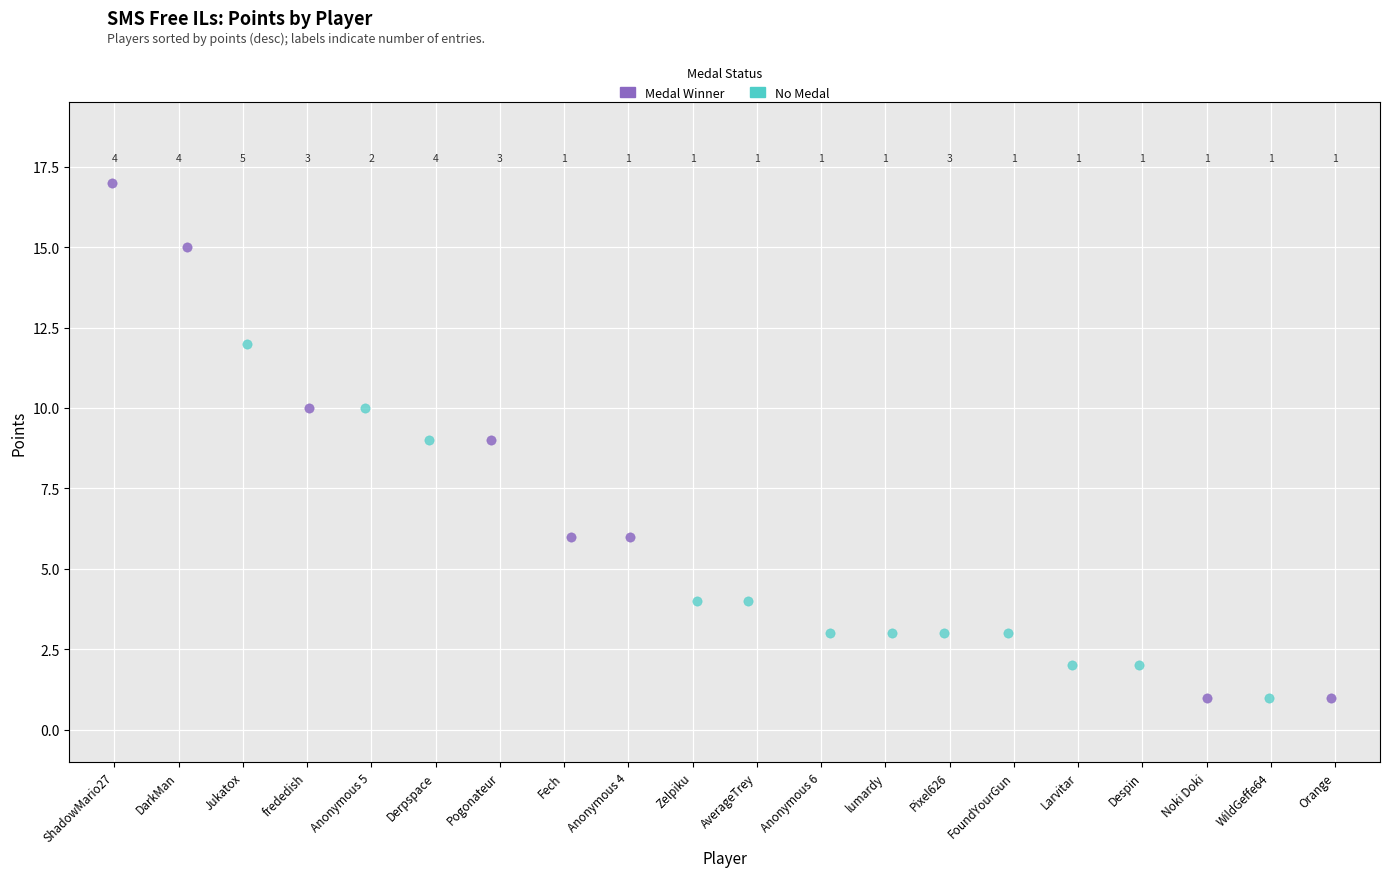

Which series contains the highest Y value?

Medal Winner